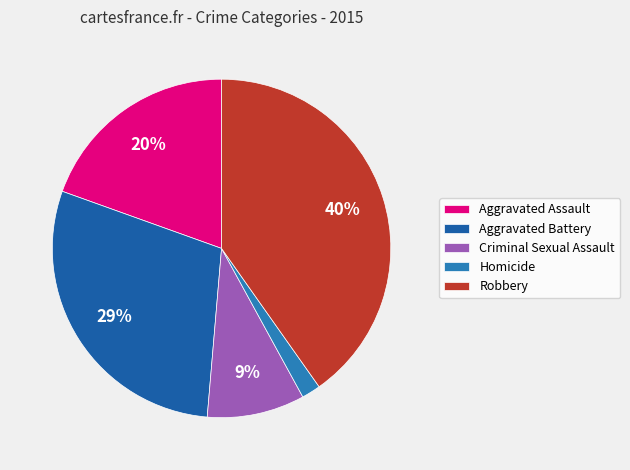

To the nearest percent, what is the difference between the largest and smallest slice percentages?

38%